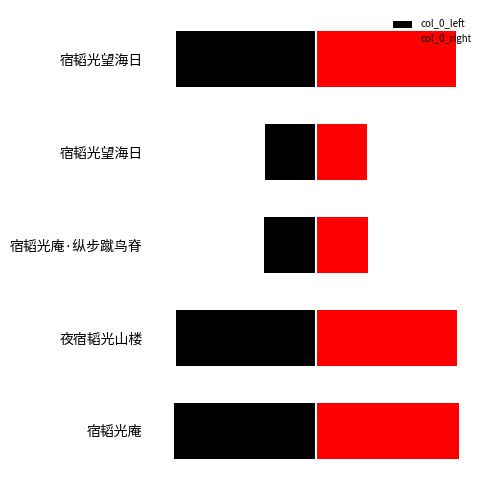

Rank the series by their maximum value, from lowest to highest.

col_0_left, col_0_right